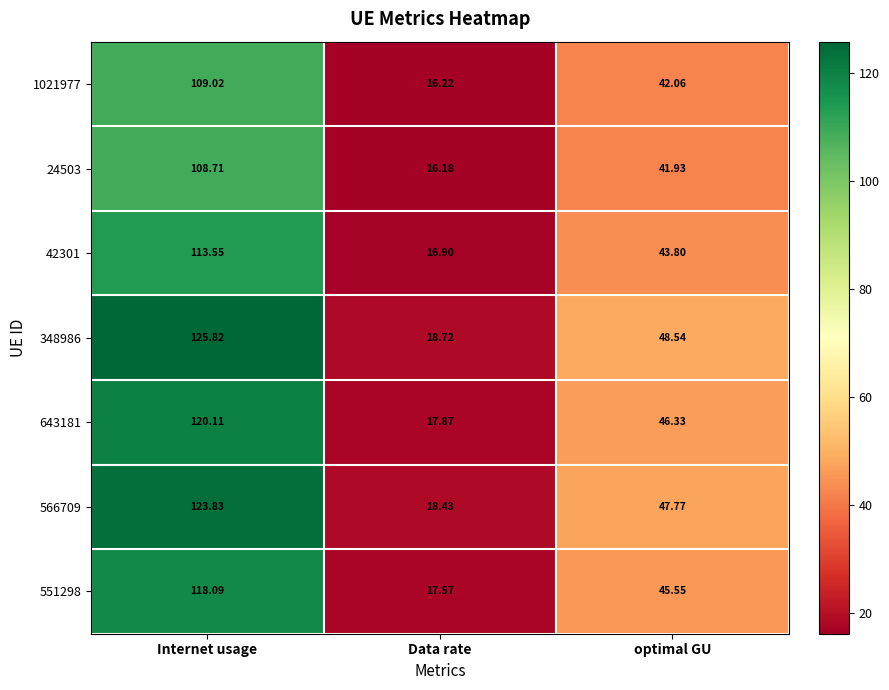

Where is 24503 nearest to the value 62?

optimal GU